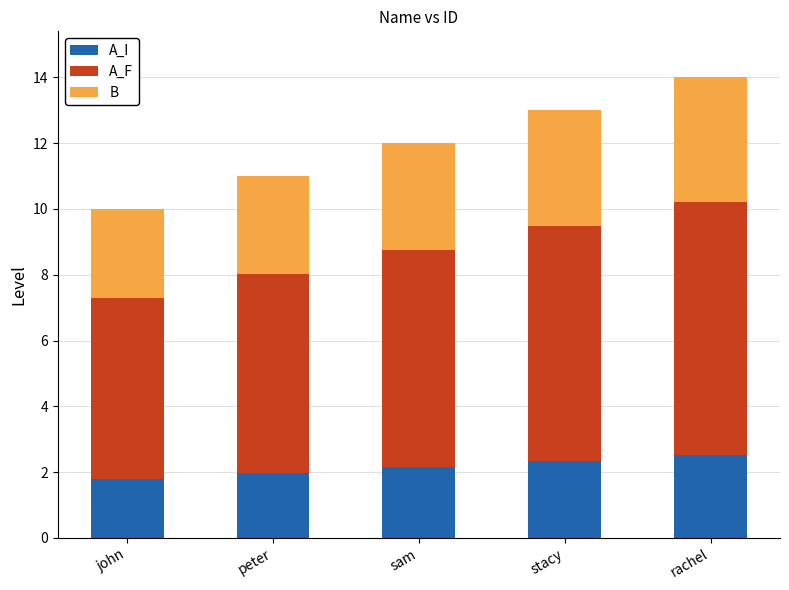

True or false: A_I has a value of 3.1 at peter.

False